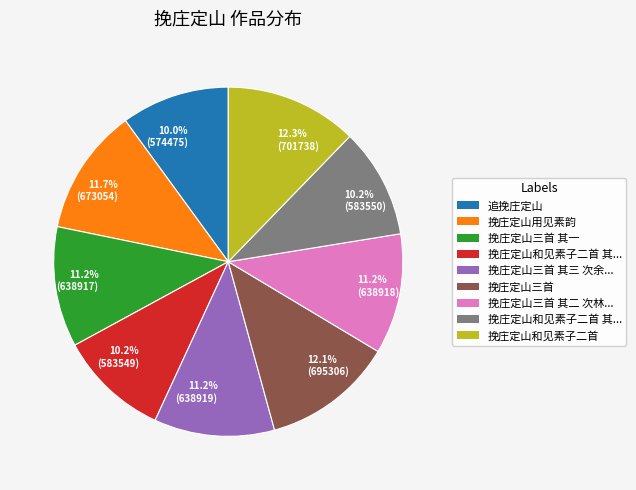

Is the sum of 10.2% (583550) and 11.2% (638917) greater than half?

No